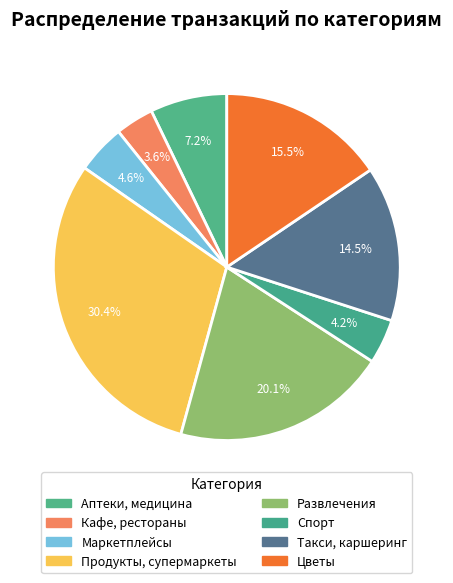

How many segments does this pie chart have?

8